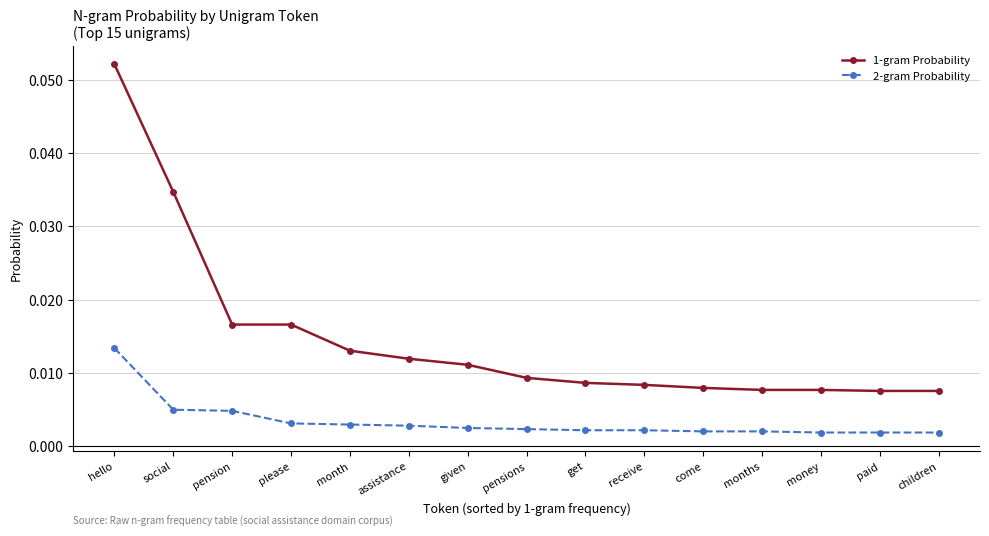

Rank the series by their average value, from highest to lowest.

1-gram Probability, 2-gram Probability